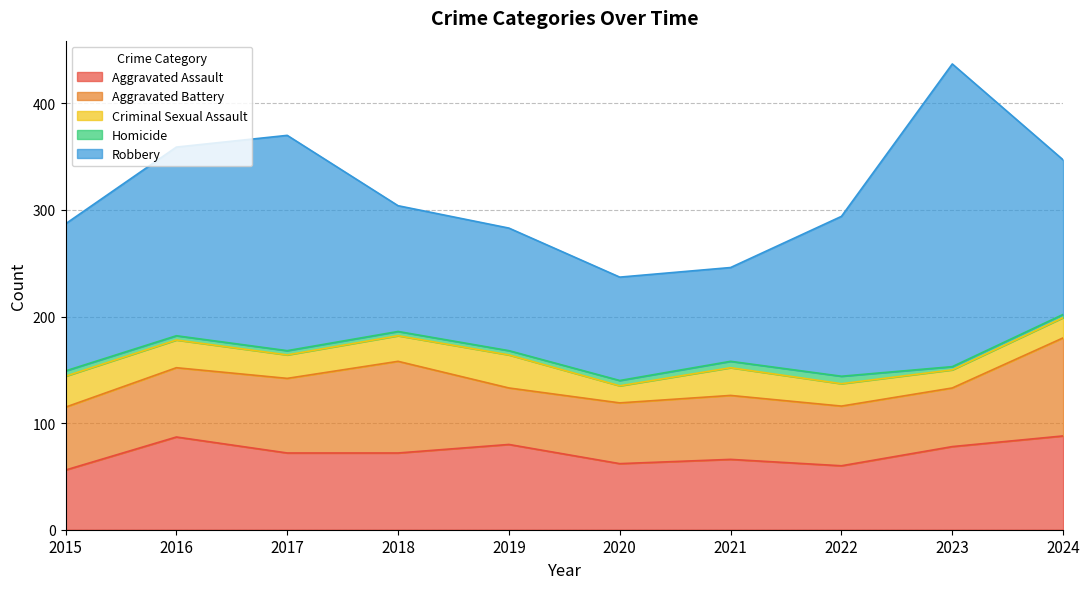

Rank the series by their maximum value, from lowest to highest.

Homicide, Criminal Sexual Assault, Aggravated Assault, Aggravated Battery, Robbery